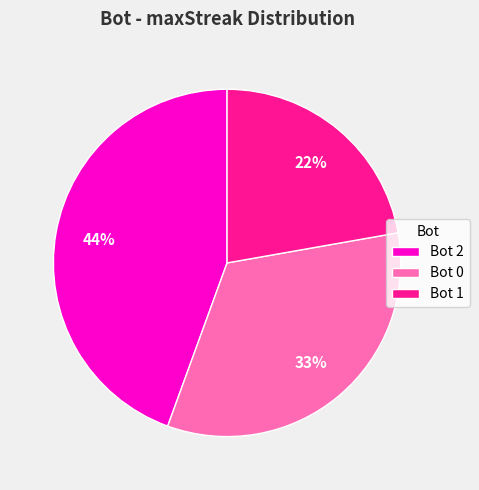

Which has a higher value, Bot 1 or Bot 0?

Bot 0